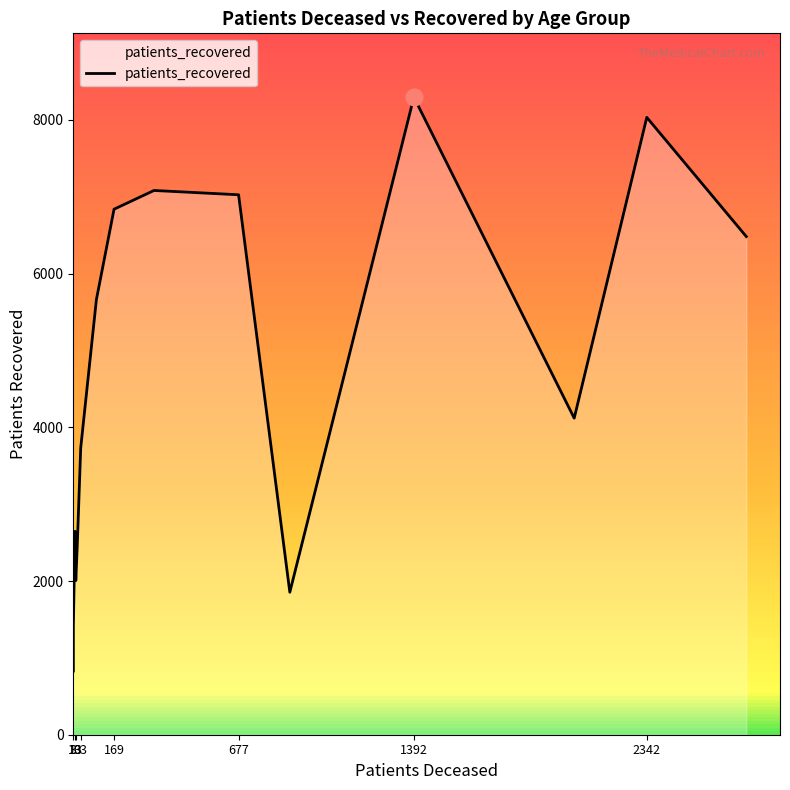

How many lines are shown in the chart?

1